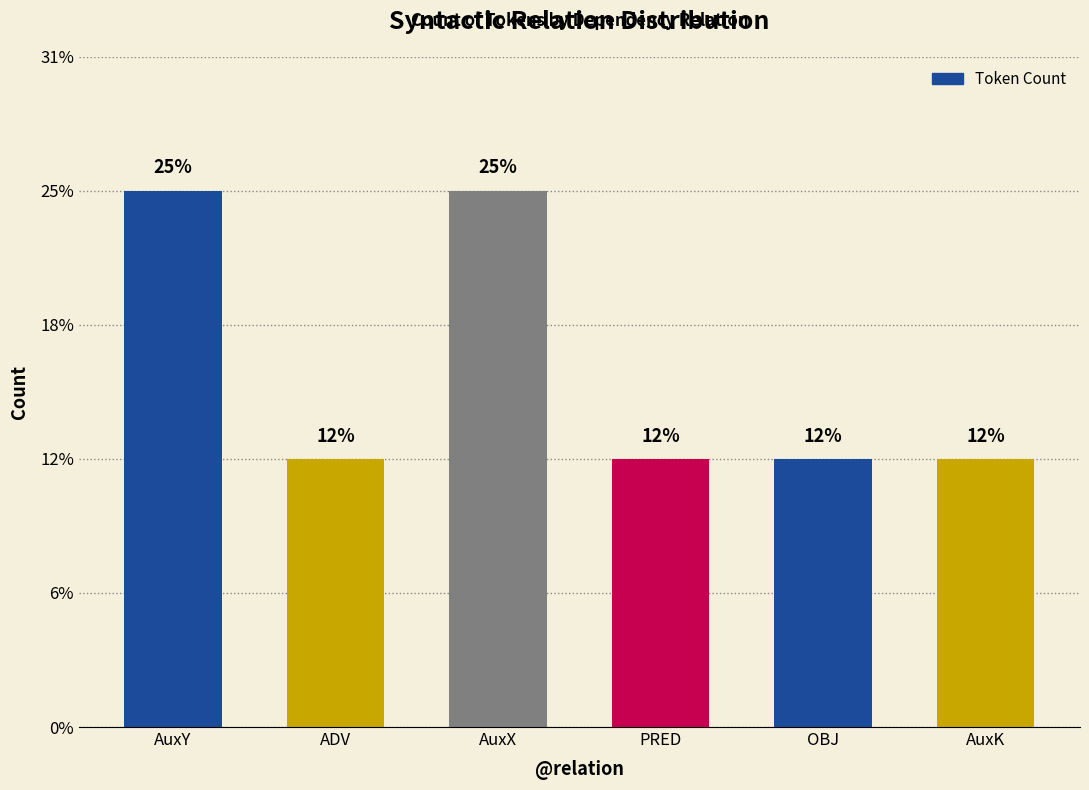

What position from the right is ADV?

5